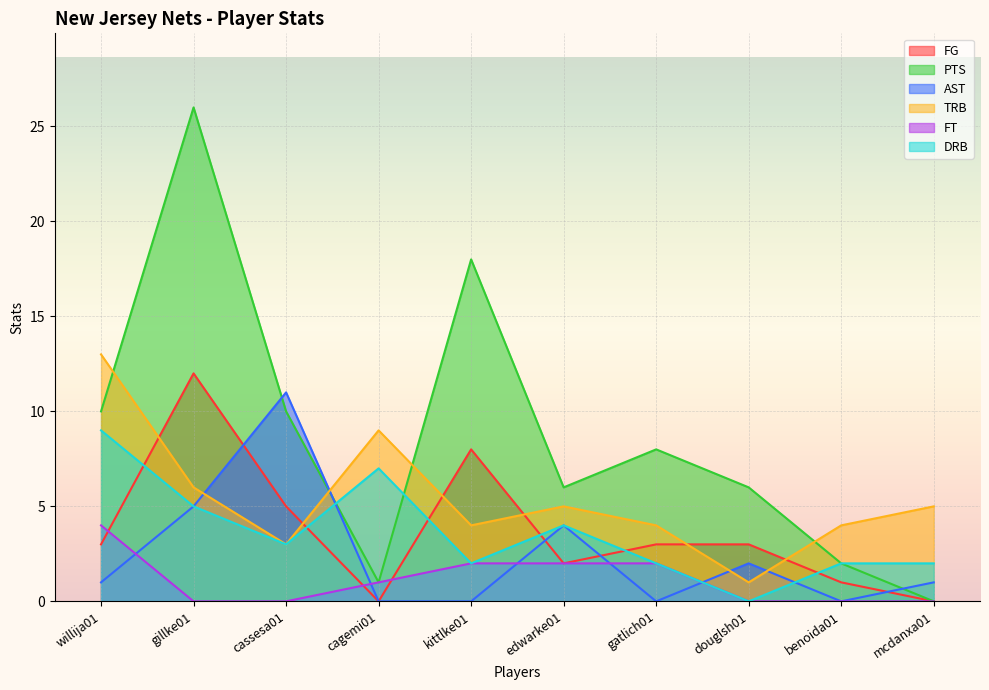

At which label does FT first exceed 1?

willija01